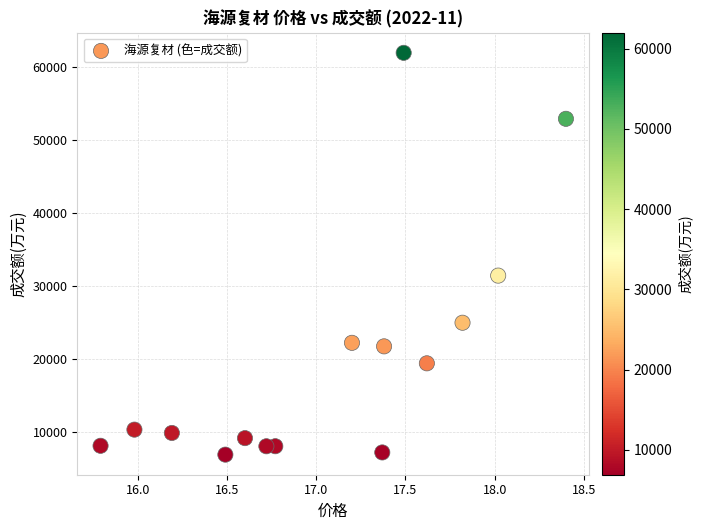

What is the range of Y values (max minus min)?

55106